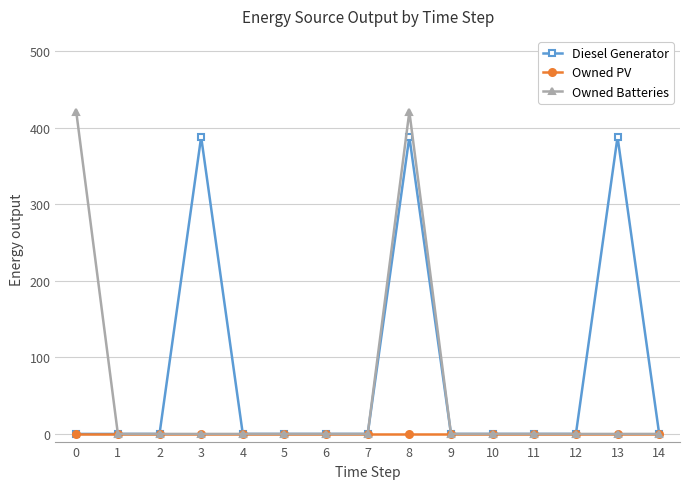

What is the greatest value displayed?

421